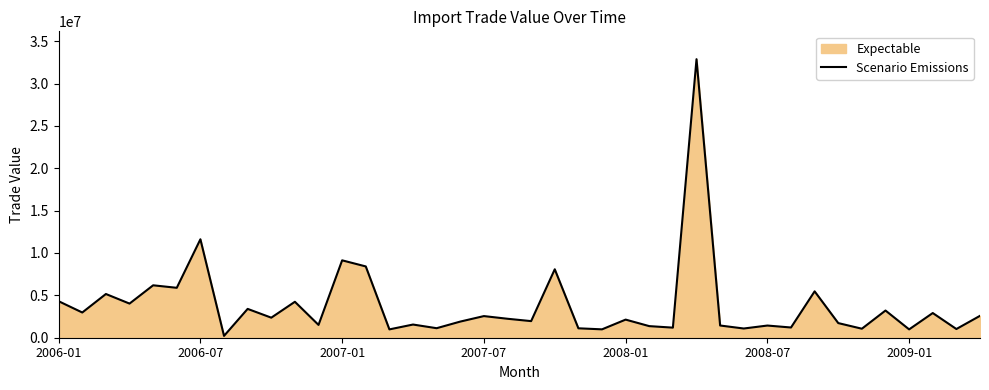

How many points are higher than both their immediate neighbors (excluding endpoints)?

15